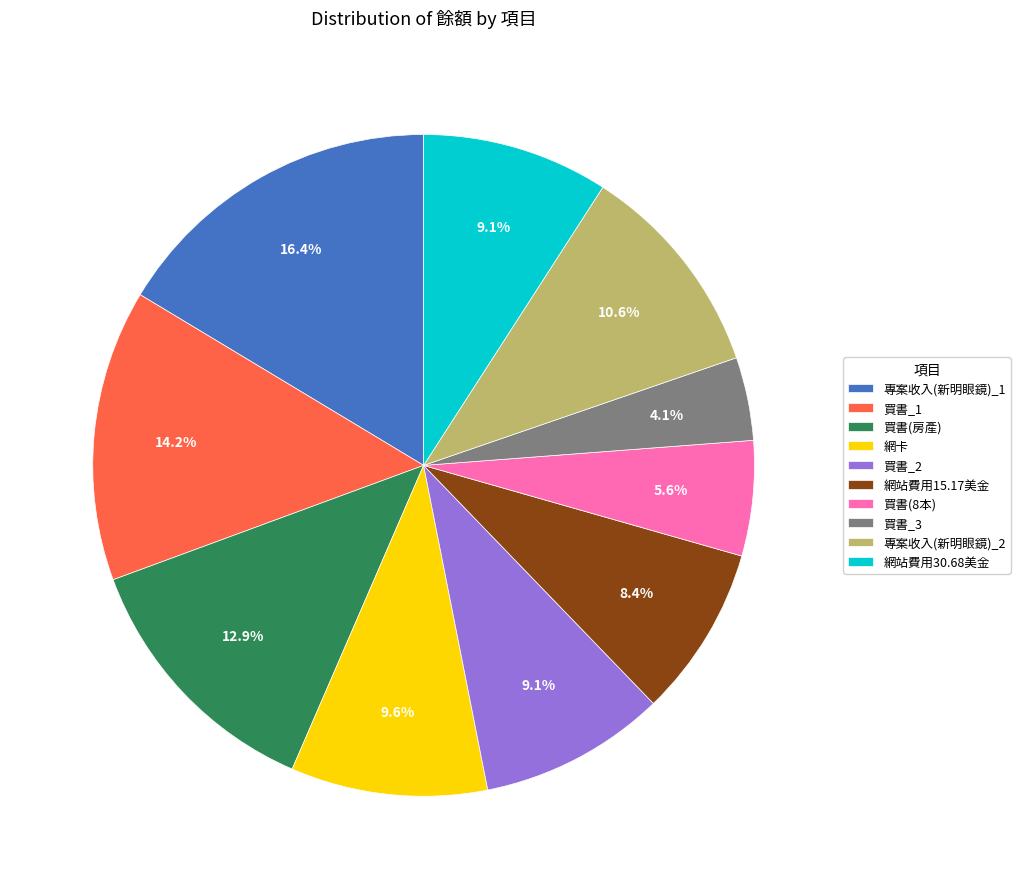

Is the sum of 網站費用30.68美金 and 買書(8本) greater than half?

No